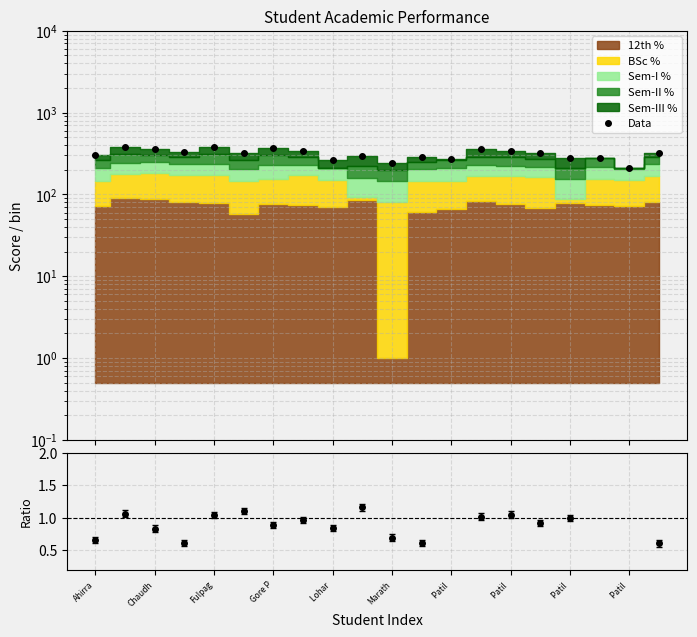

Which label corresponds to the largest value in the chart?

Fulpag